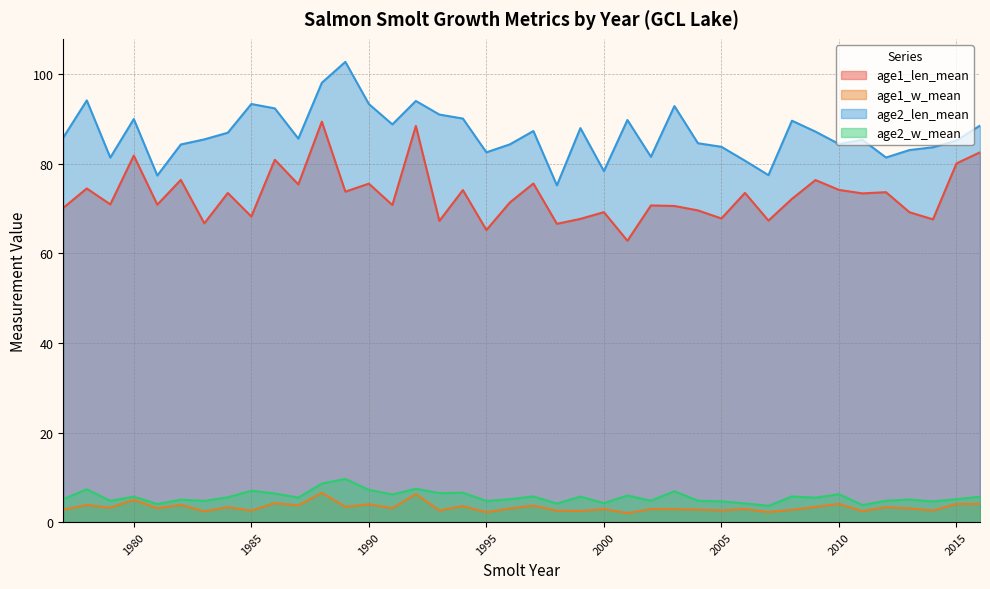

True or false: age1_len_mean and age1_w_mean cross at least once.

False